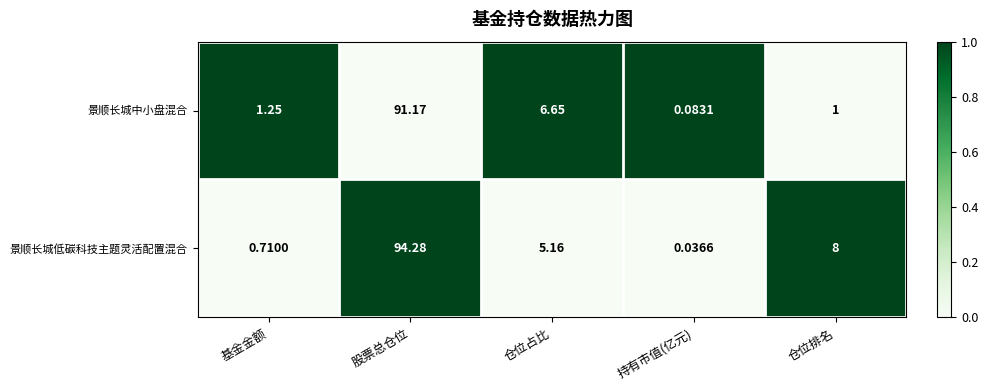

Which series has the largest range (max minus min)?

景顺长城低碳科技主题灵活配置混合